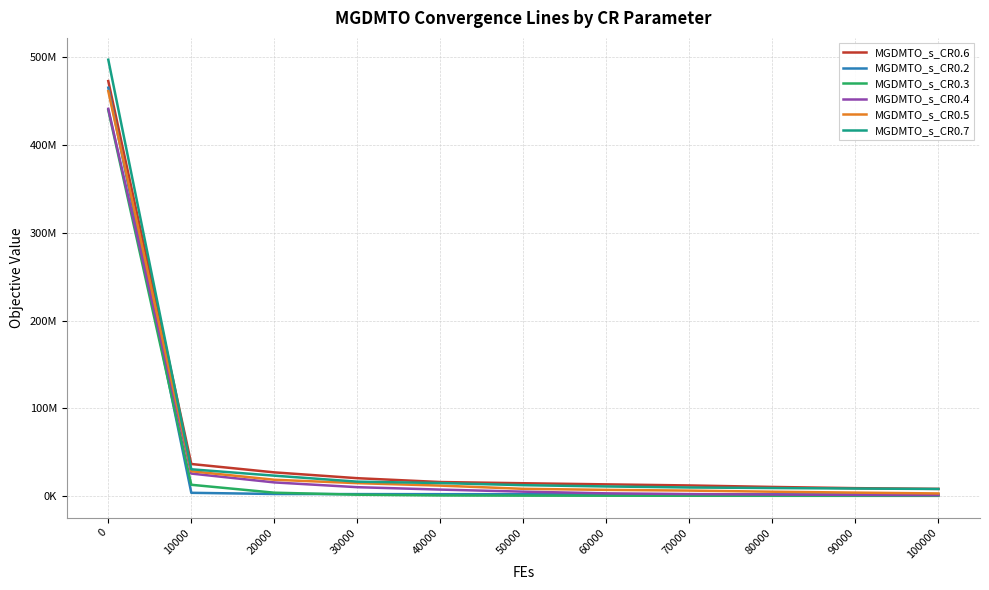

Where is MGDMTO_s_CR0.3 nearest to the value 220024198?

10000